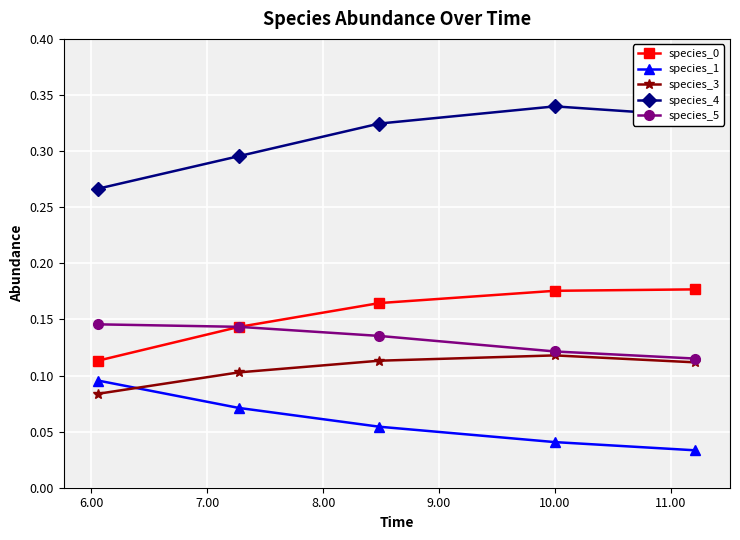

Which series has the largest total across all categories?

species_4